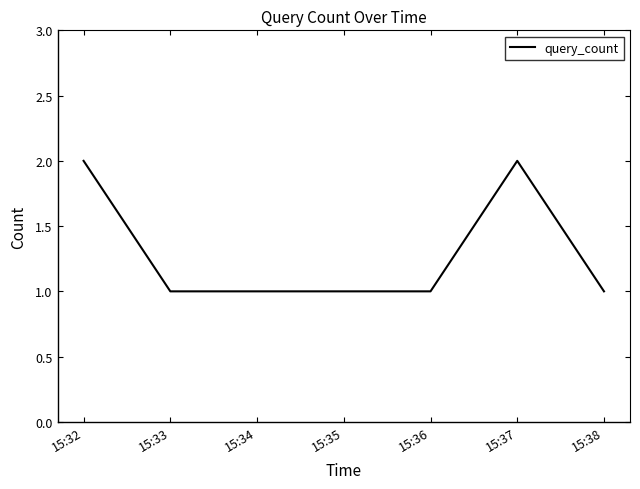

What is the sum of the values at 15:36 and 15:32?

3